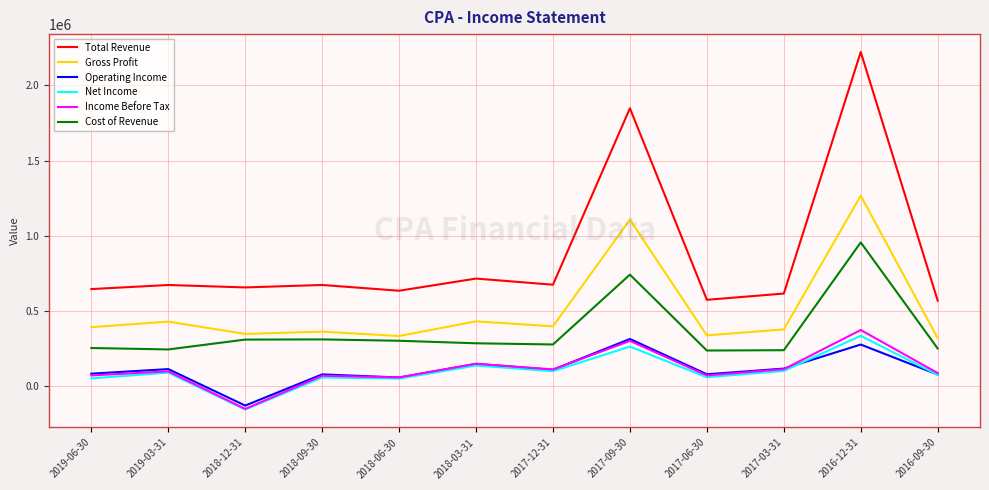

At which label does Cost of Revenue first exceed 284600?

2018-12-31